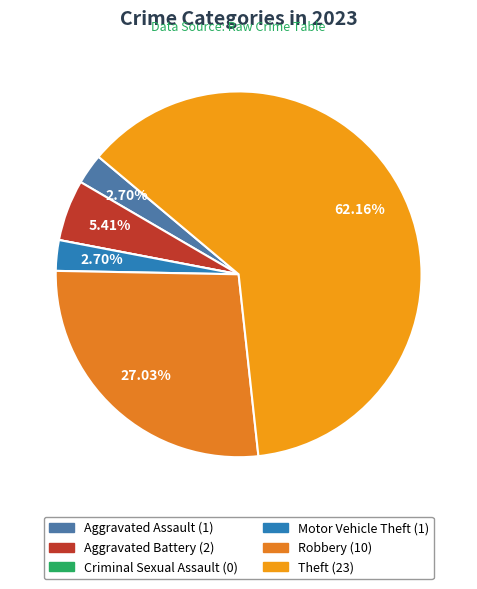

How many segments does this pie chart have?

6